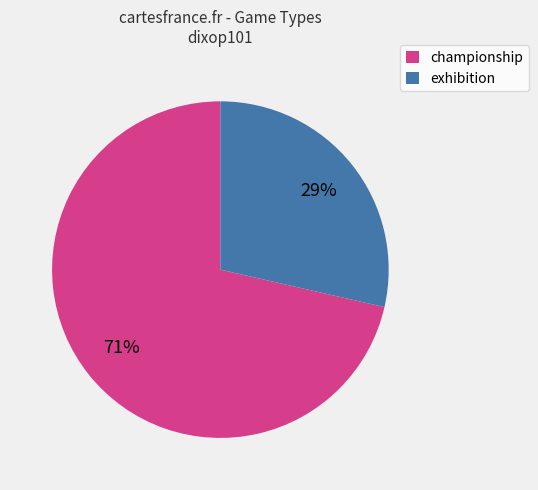

Which slice is the largest?

championship